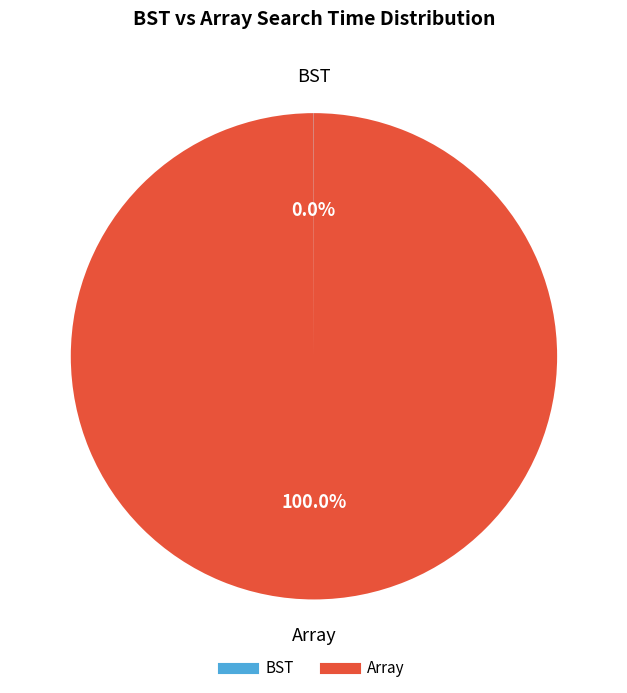

Is there a majority slice in this chart?

Yes